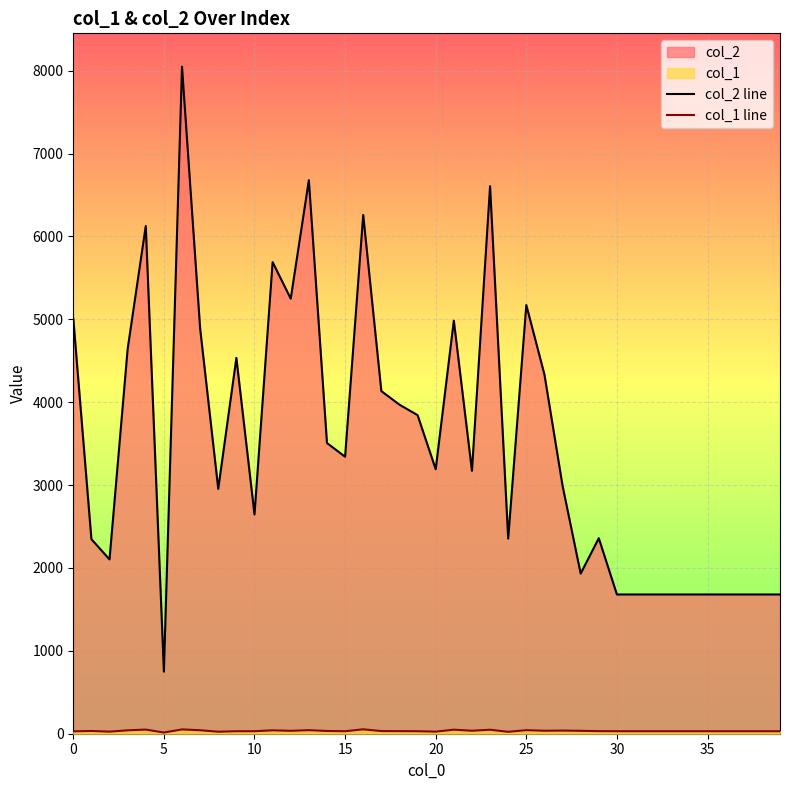

The col_1 line series shows 30 at 38. True or false?

True